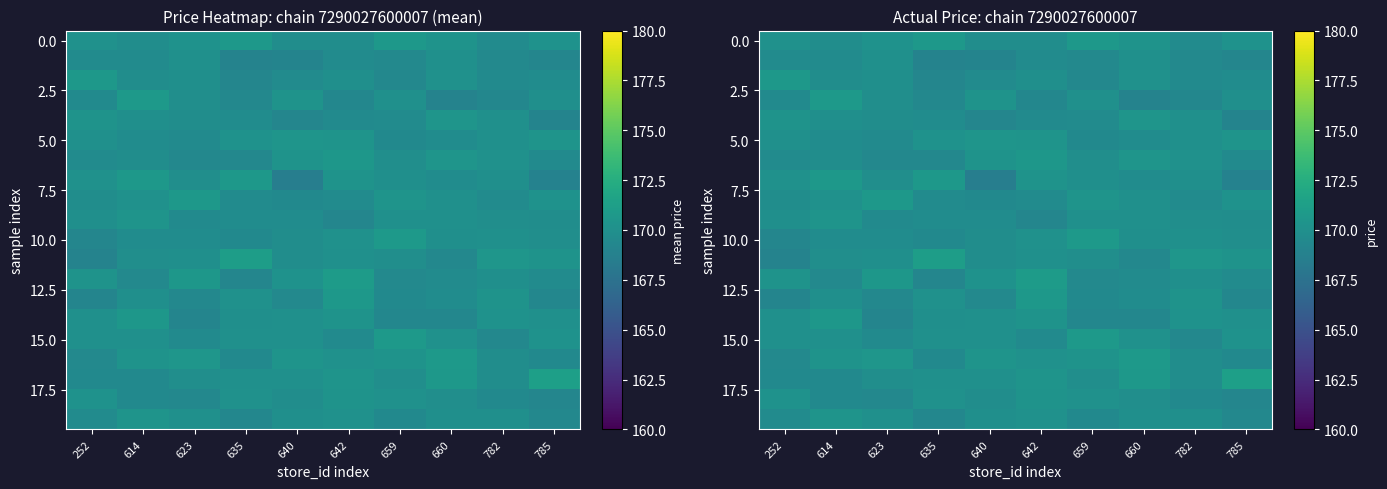

Which category has the lowest value across all series?

640